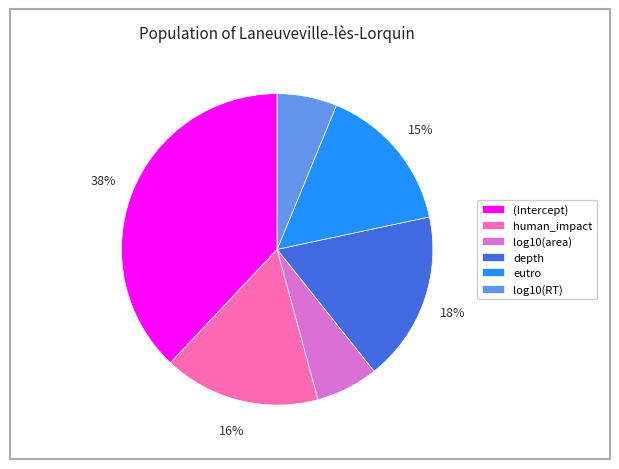

Is the sum of human_impact and eutro greater than half?

No